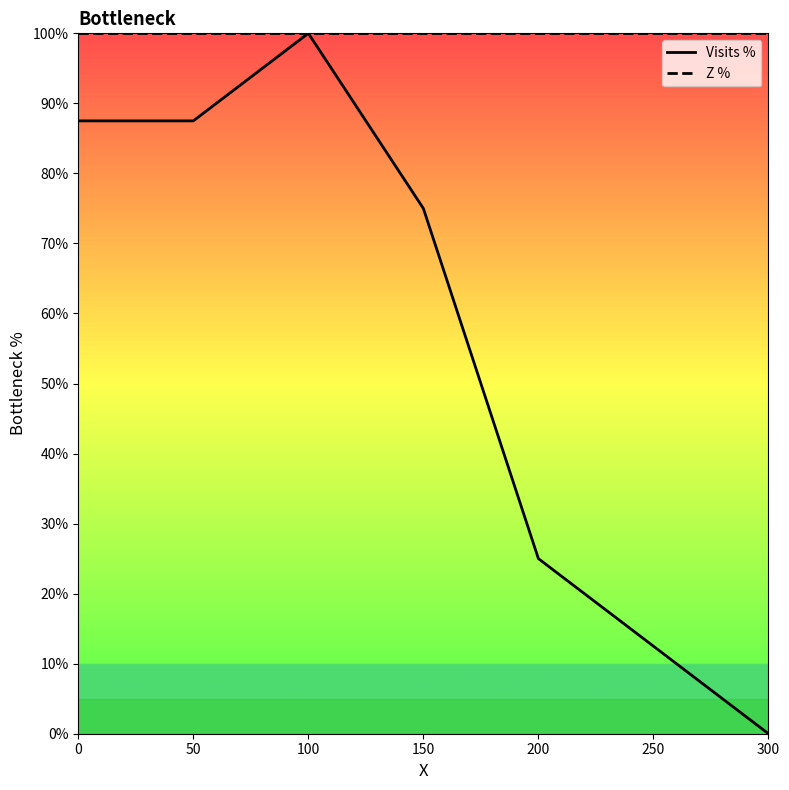

Reading right to left, transcribe all the data shown in this chart.

Visits %: 0.0	12.5	25.0	75.0	100.0	87.5	87.5
Z %: 100.0	100.0	100.0	100.0	100.0	100.0	100.0